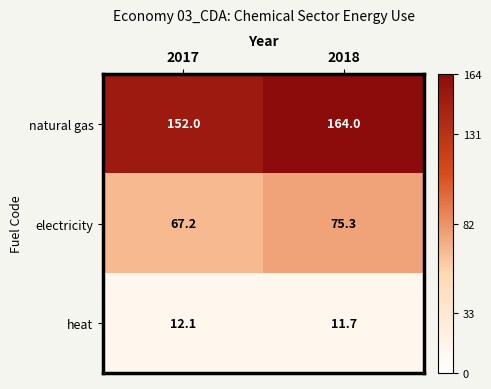

Is it true that electricity equals 16.2 at 2017?

False